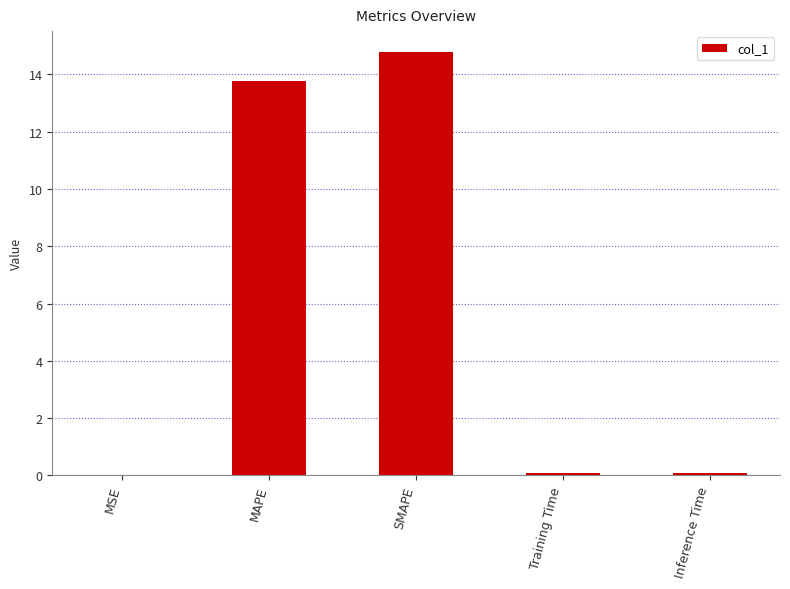

At which label is the value closest to 7?

MAPE